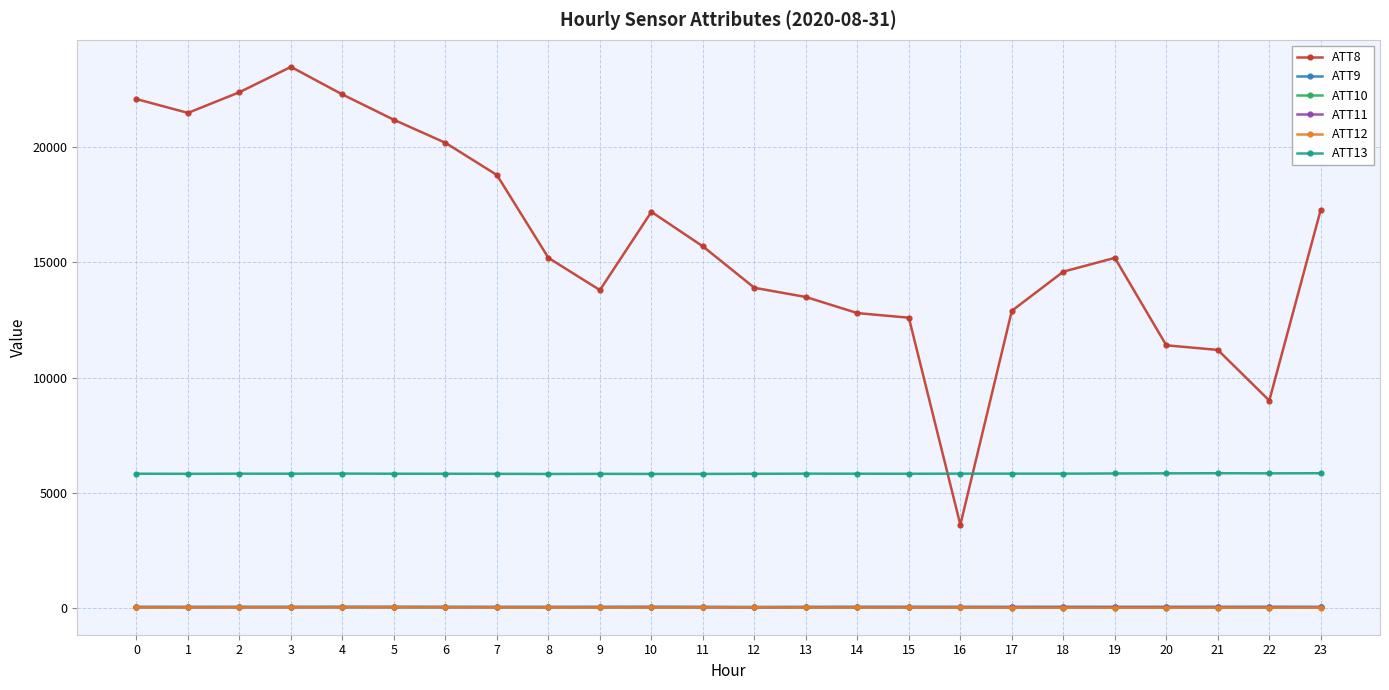

True or false: ATT12 and ATT9 intersect in this chart.

False